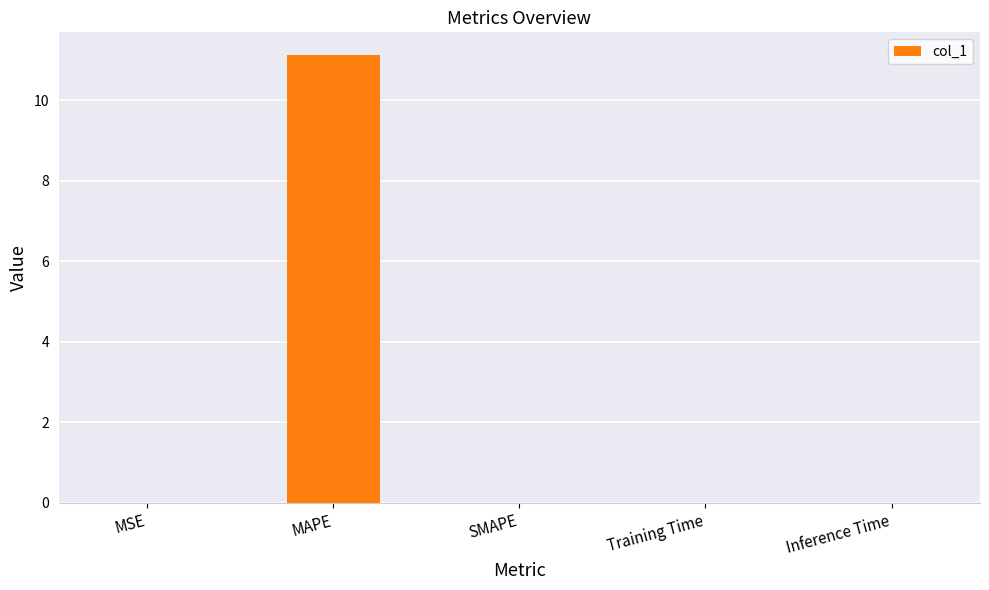

What is the sum of all values?

11.1